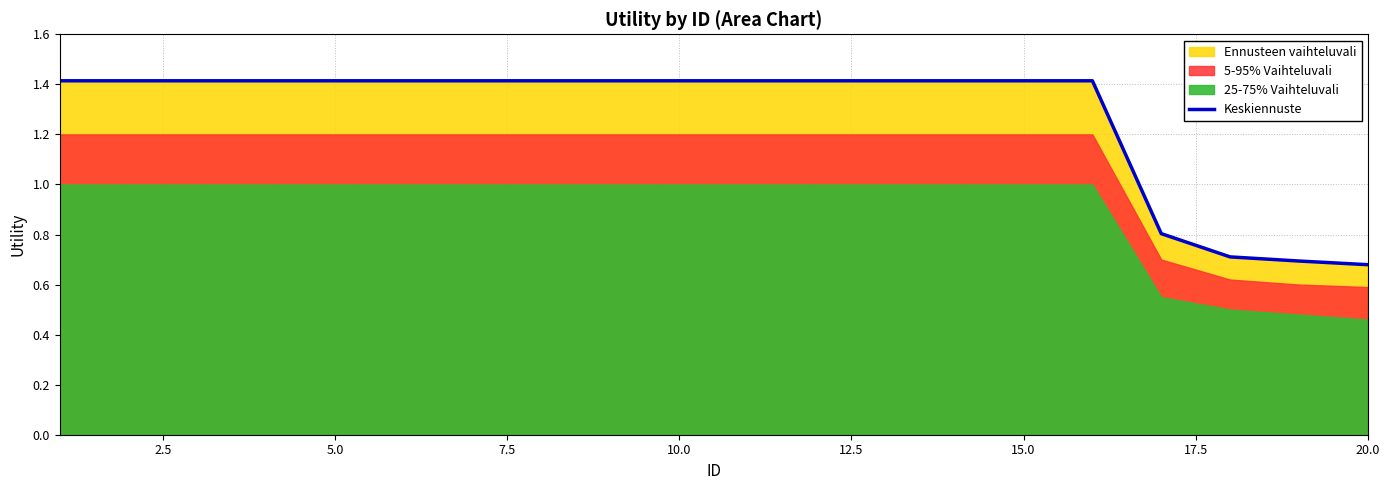

What is the sum of all values?

25.5